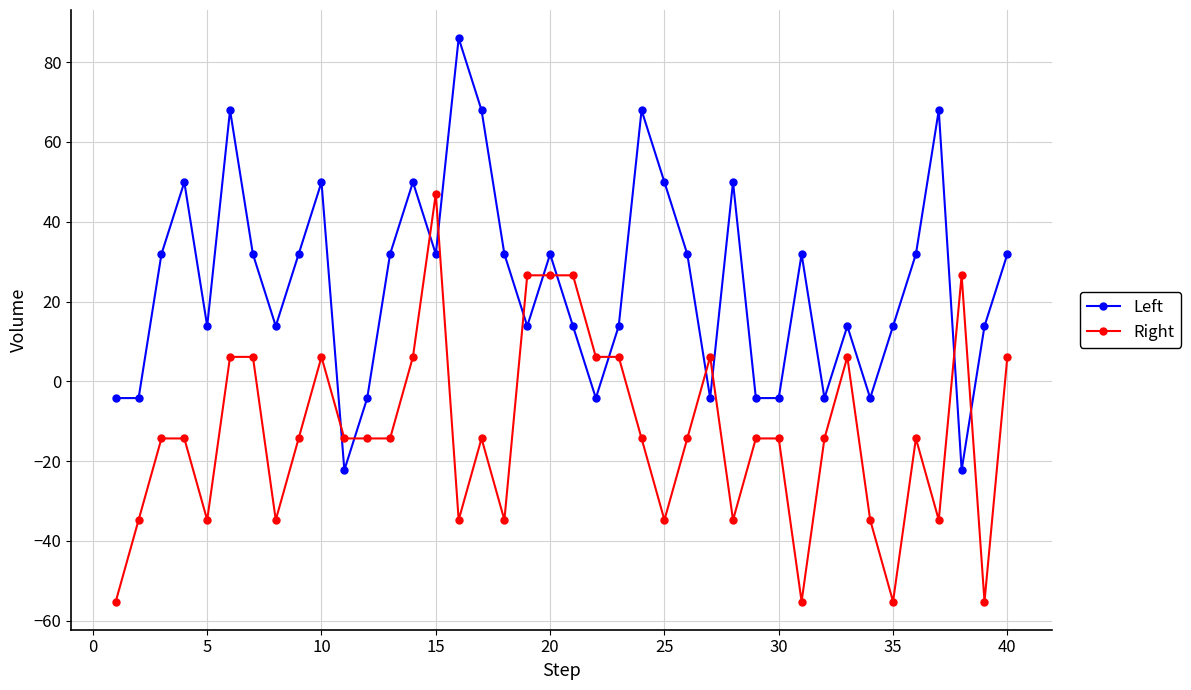

What is the greatest value displayed?

86.0